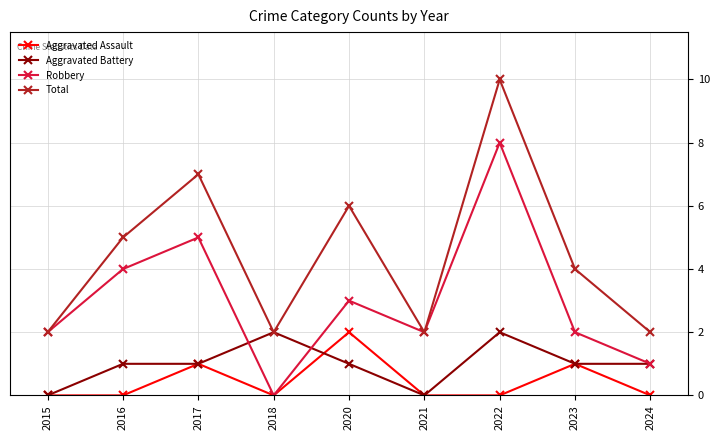

What is the spread (max minus min) of values at 2016?

5